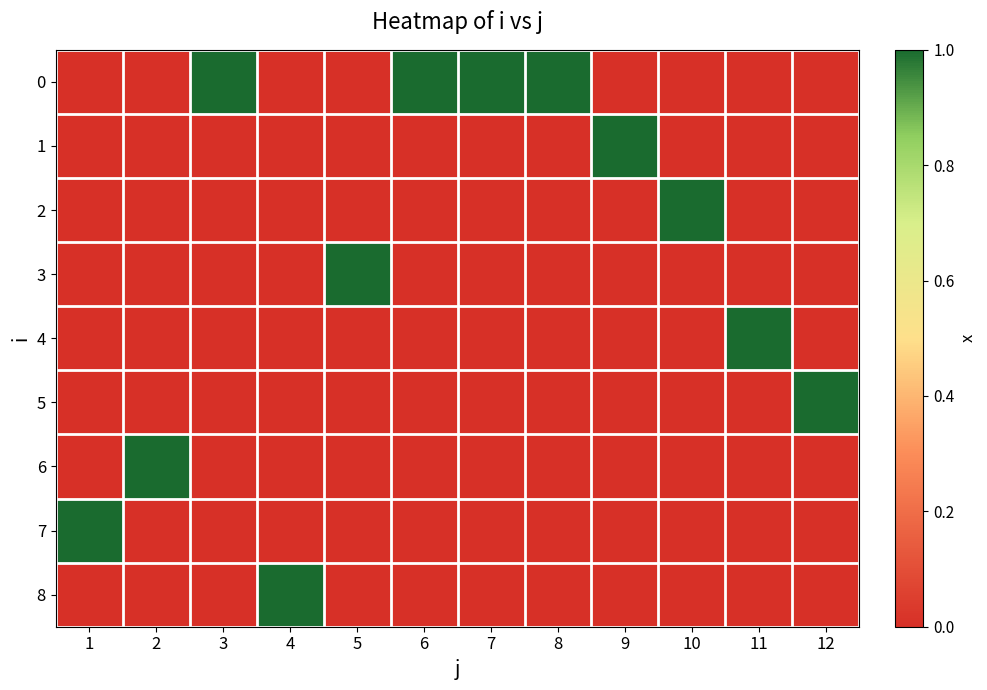

At which category does the chart reach its minimum across all series?

1